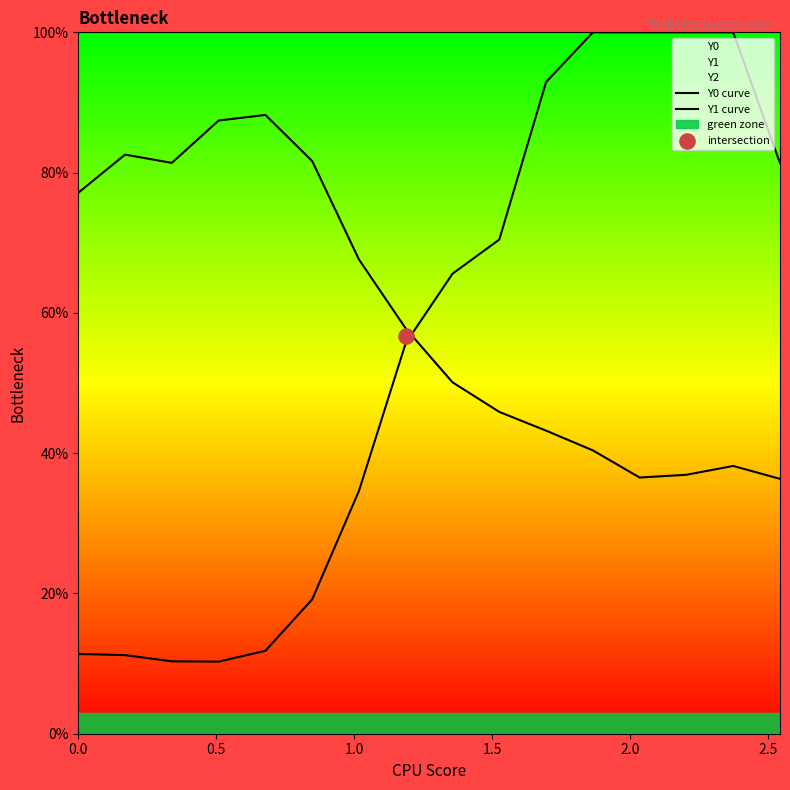

What is the total value across all series at 0.0?

88.5